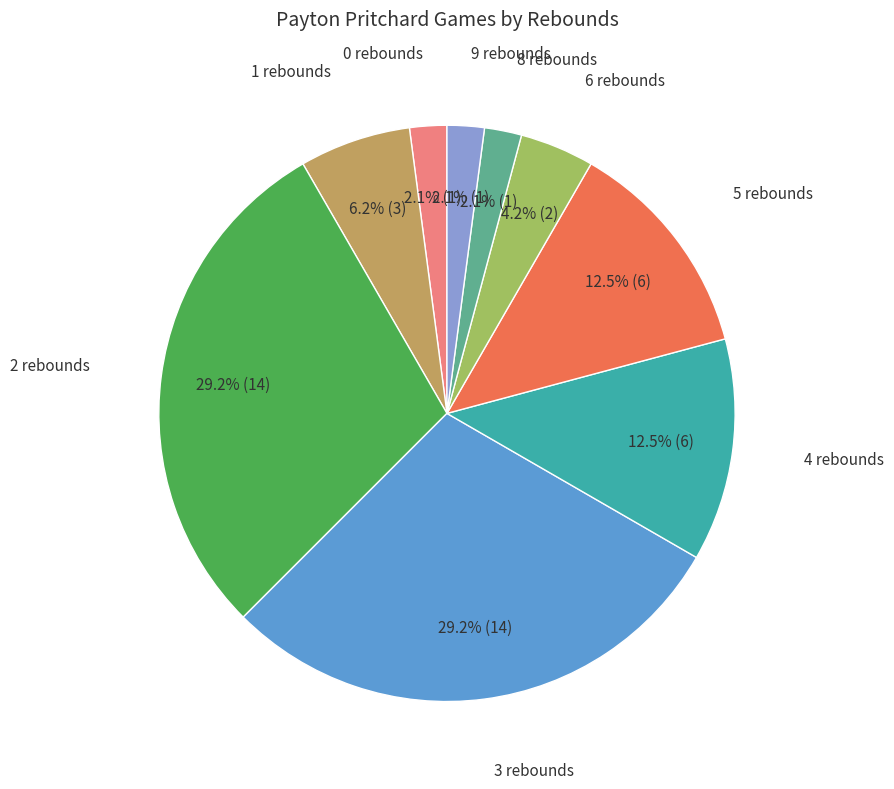

How many slices are in this pie chart?

9